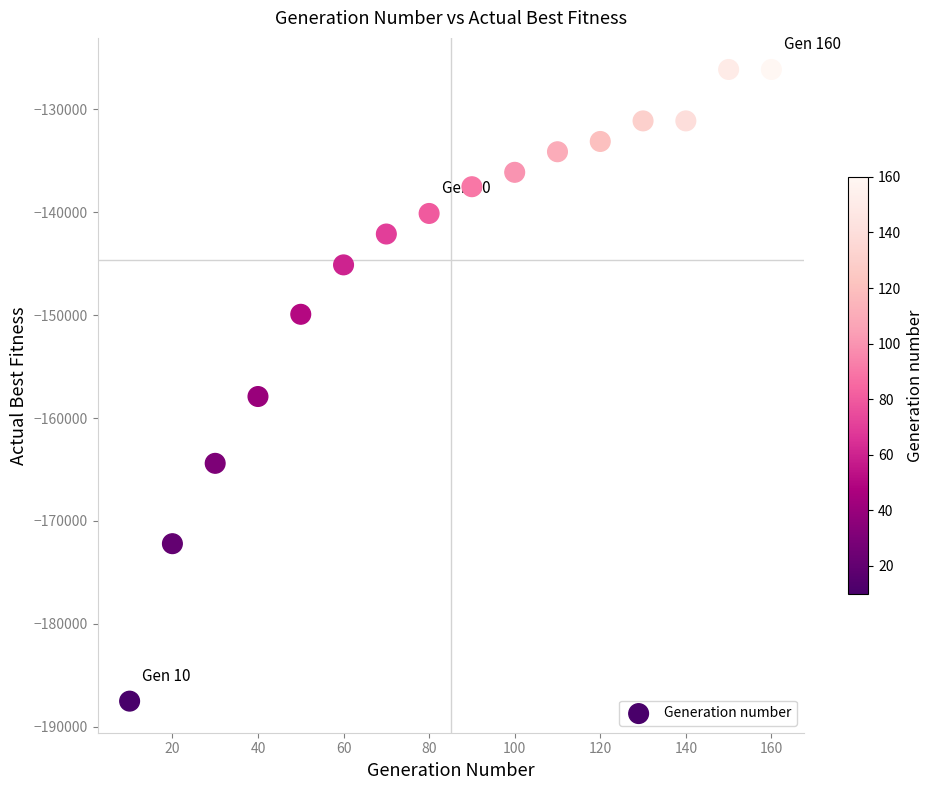

What is the range of X values (max minus min)?

150